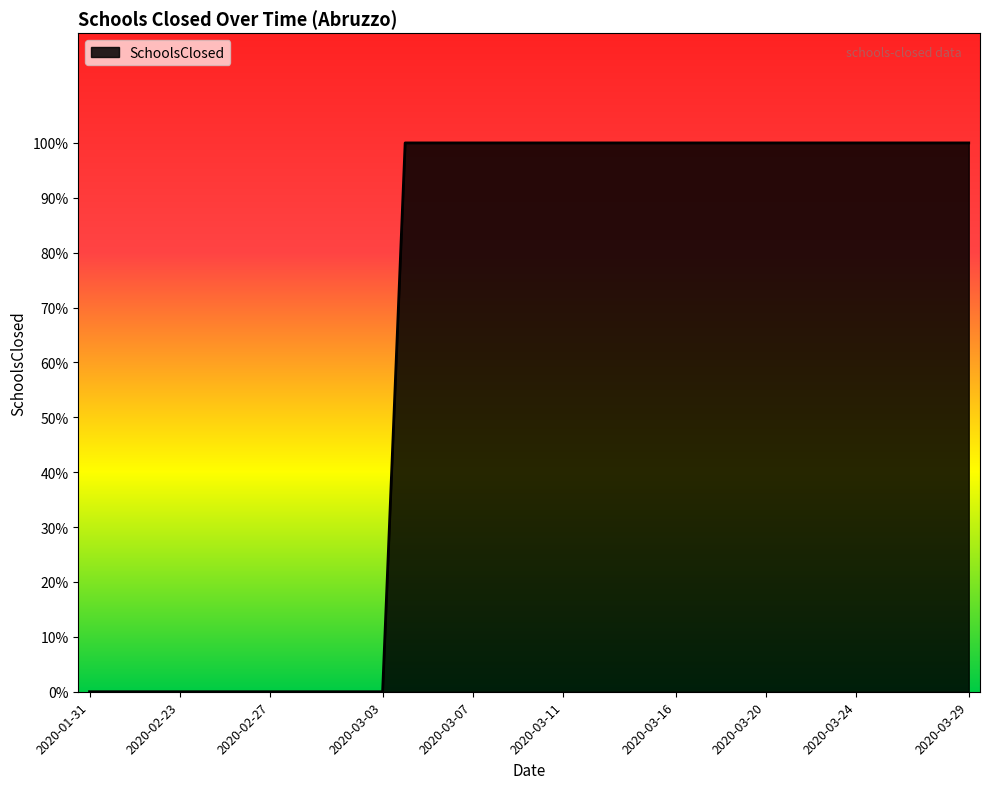

Does the chart display data point markers on the line(s)?

No